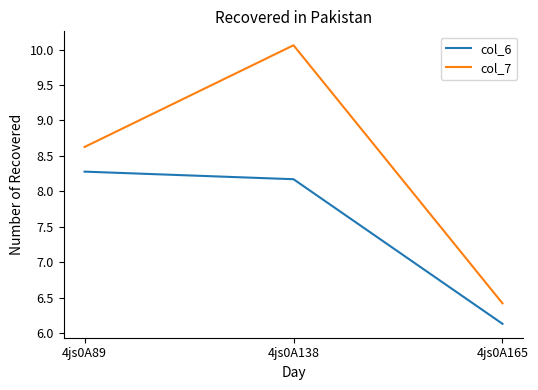

Which series changed the most between 4js0A89 and 4js0A138?

col_7